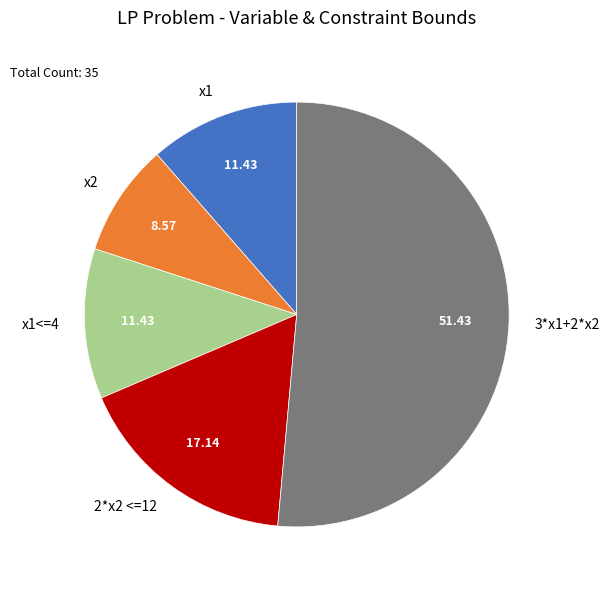

Count the number of slices in the pie.

5